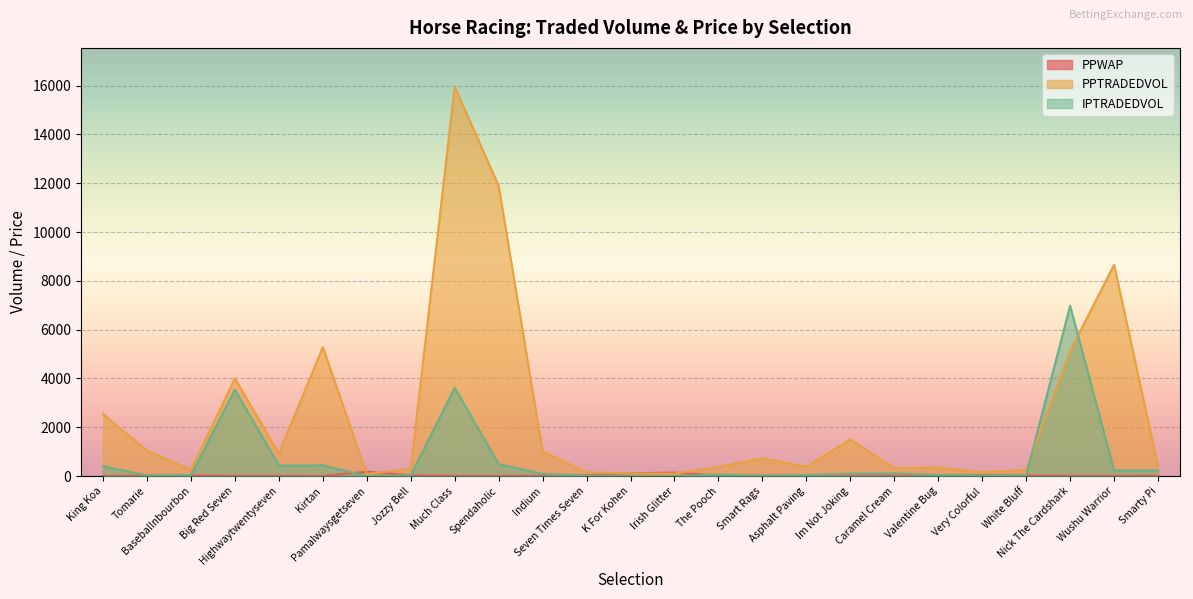

Where is the first local maximum for IPTRADEDVOL?

Big Red Seven